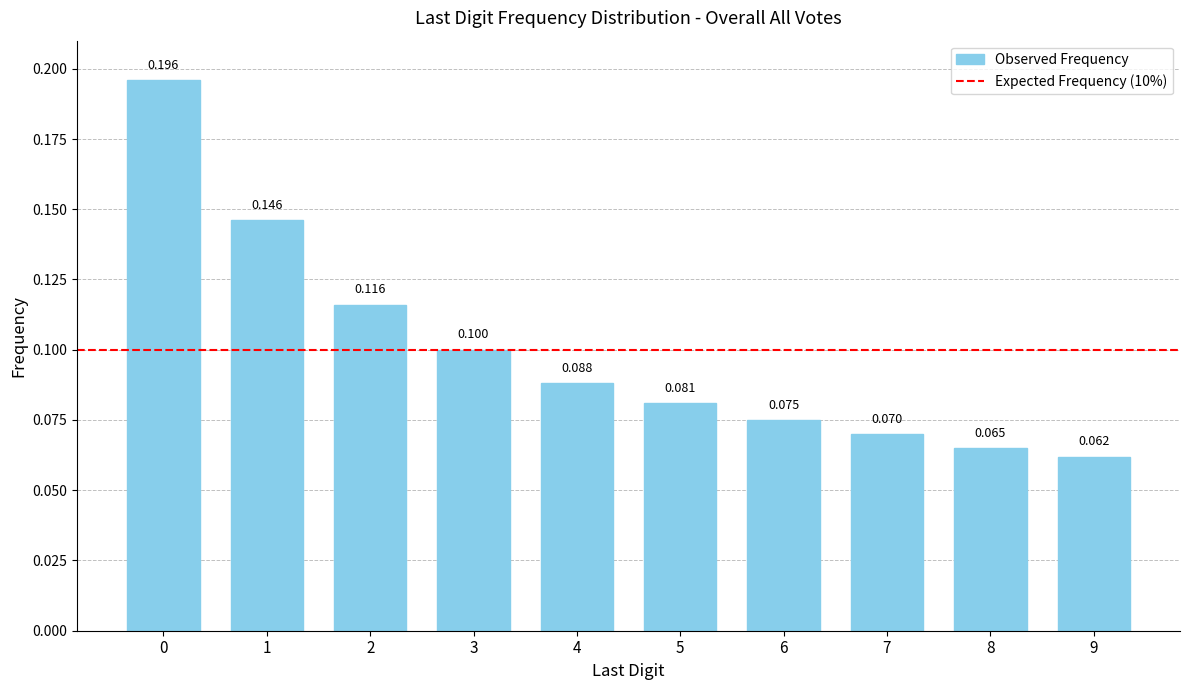

List the labels in order of value, smallest first.

9, 8, 7, 6, 5, 4, 3, 2, 1, 0